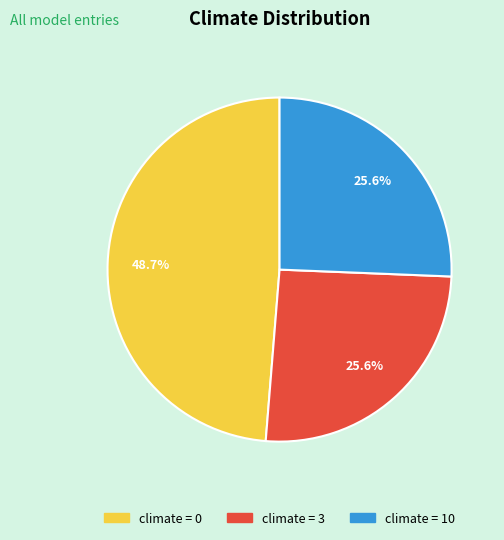

Is climate = 10 the majority of the pie?

No